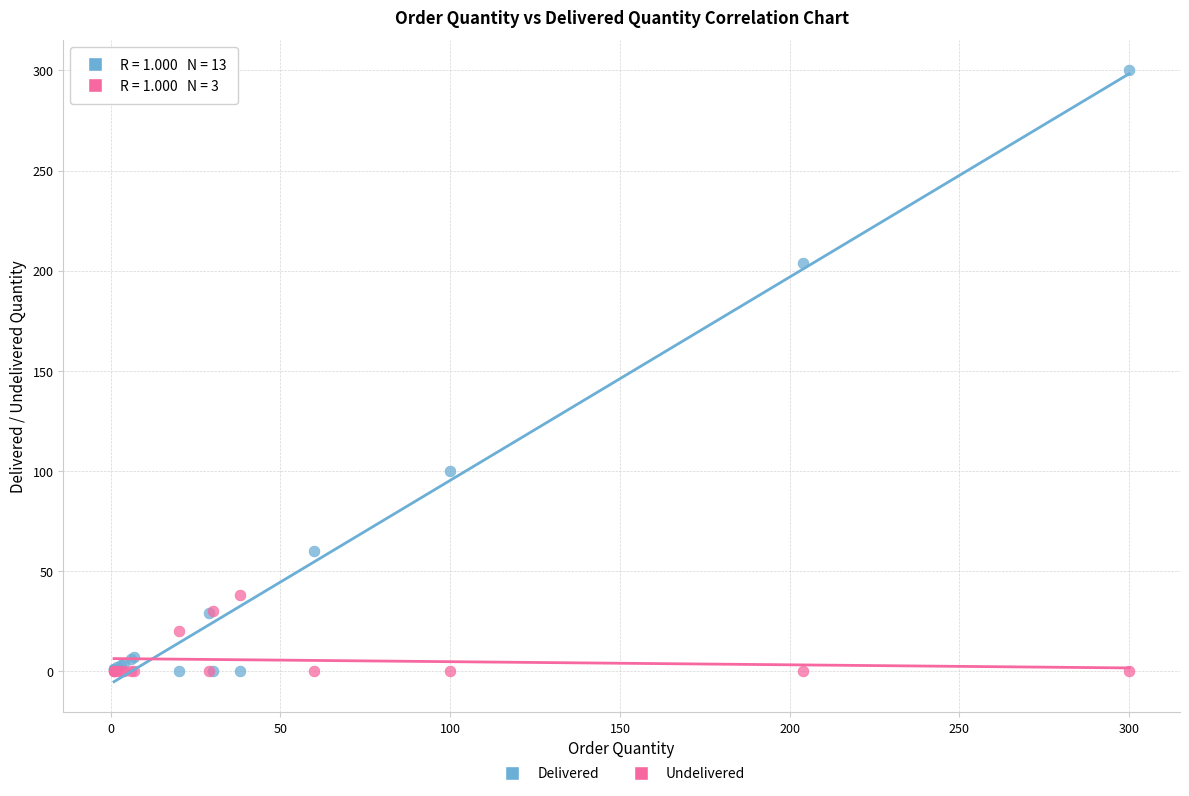

Which series has the largest Y range (max minus min)?

Delivered